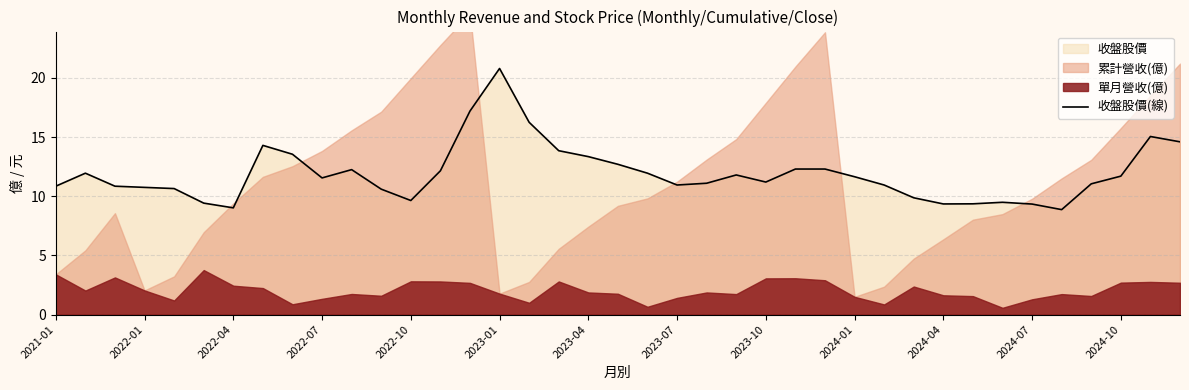

The 收盤股價(線) series shows 10.9 at 2023-07. True or false?

True